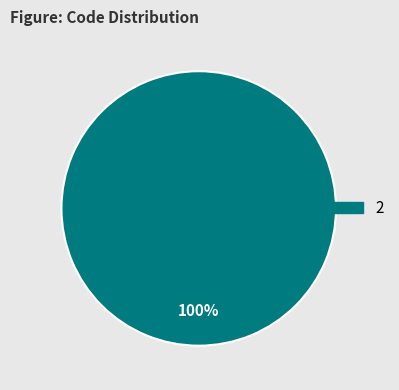

Is there any slice that represents more than half of the pie?

Yes